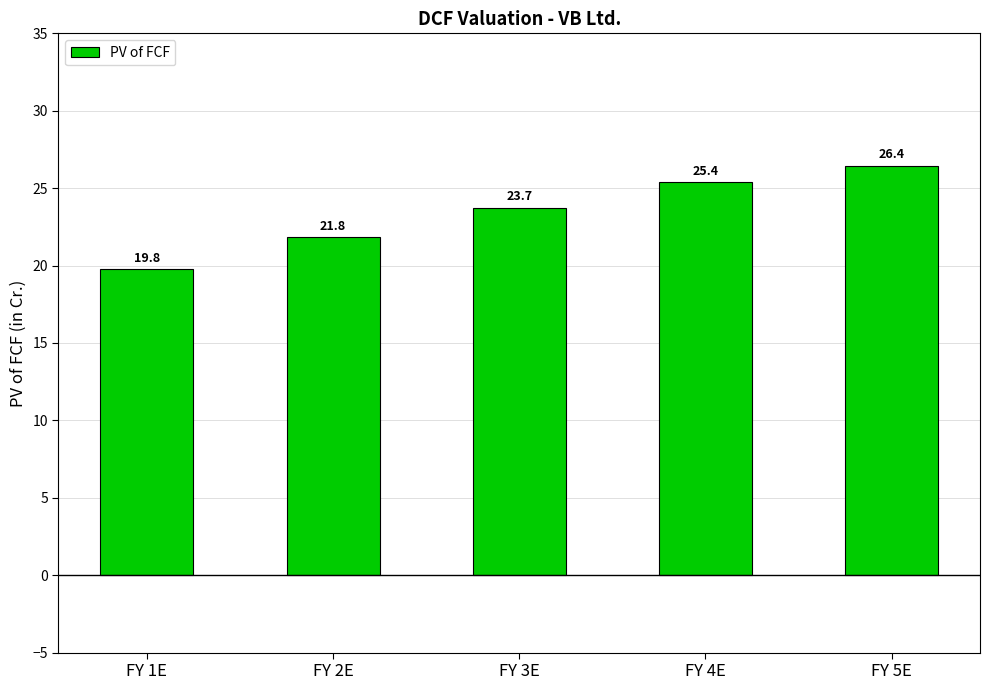

What is the change in value from FY 2E to FY 4E?

+3.5